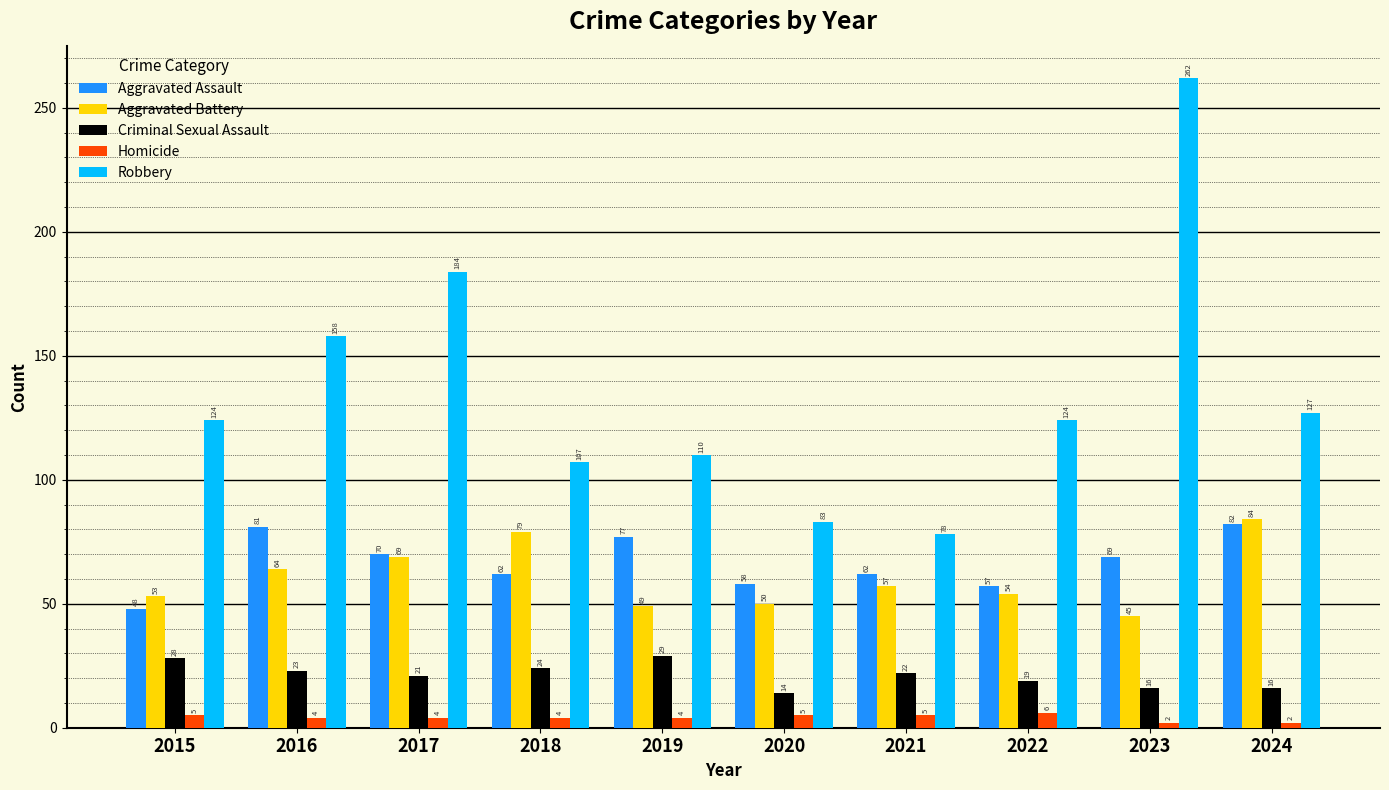

What is the sum of the Robbery values at 2015 and 2023?

386